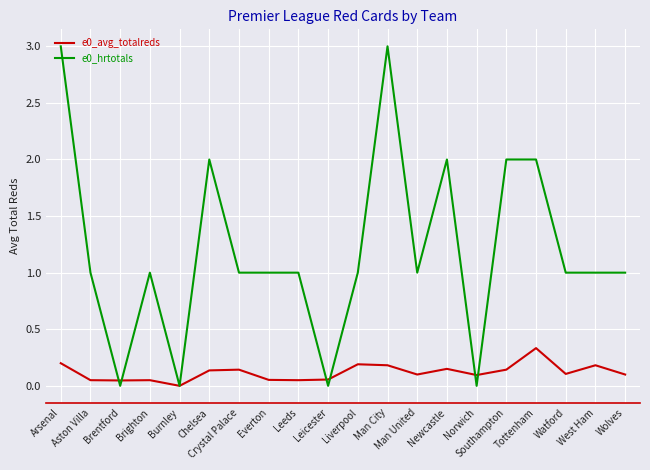

What is the total value across all series at Leeds?

1.1